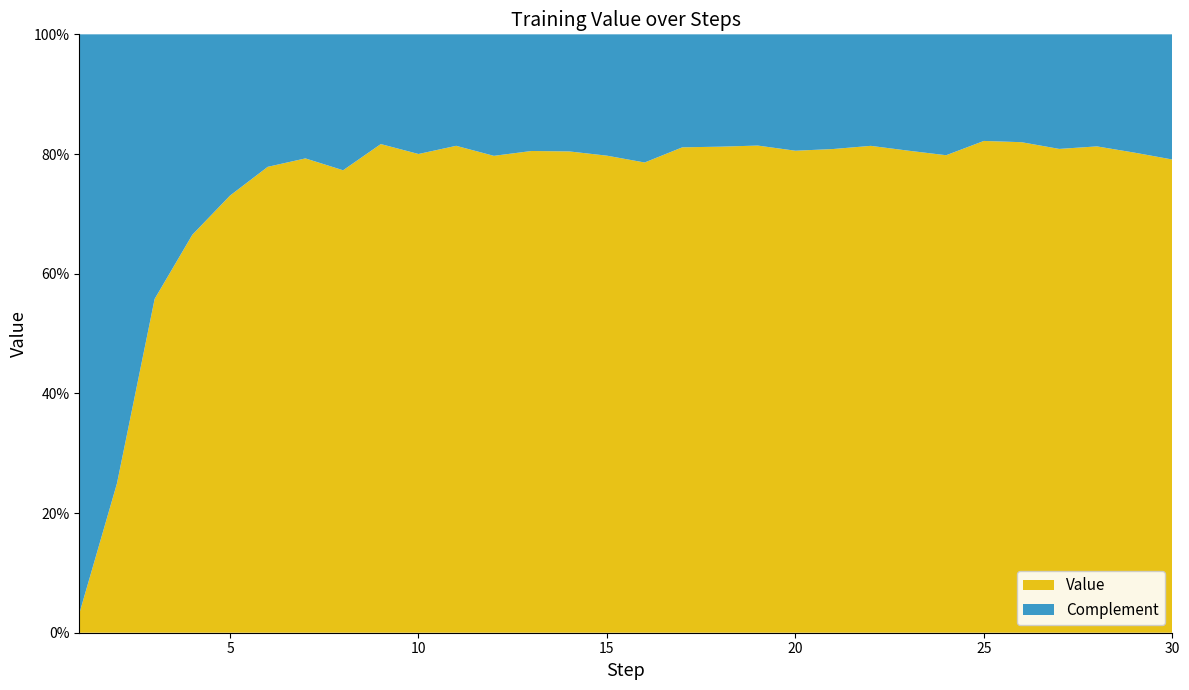

Reading right to left, list all the values displayed in this chart.

30=0.8	29=0.8	28=0.8	27=0.8	26=0.8	25=0.8	24=0.8	23=0.8	22=0.8	21=0.8	20=0.8	19=0.8	18=0.8	17=0.8	16=0.8	15=0.8	14=0.8	13=0.8	12=0.8	11=0.8	10=0.8	9=0.8	8=0.8	7=0.8	6=0.8	5=0.7	4=0.7	3=0.6	2=0.2	1=0.0